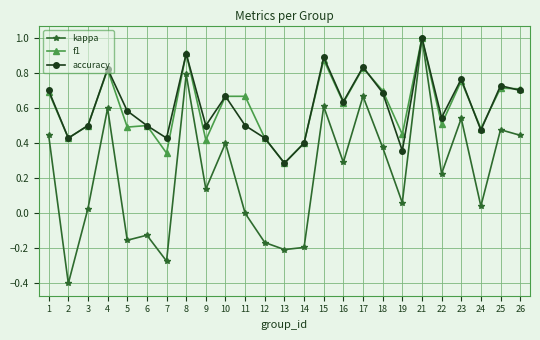

The f1 series shows 0.7 at 24. True or false?

False